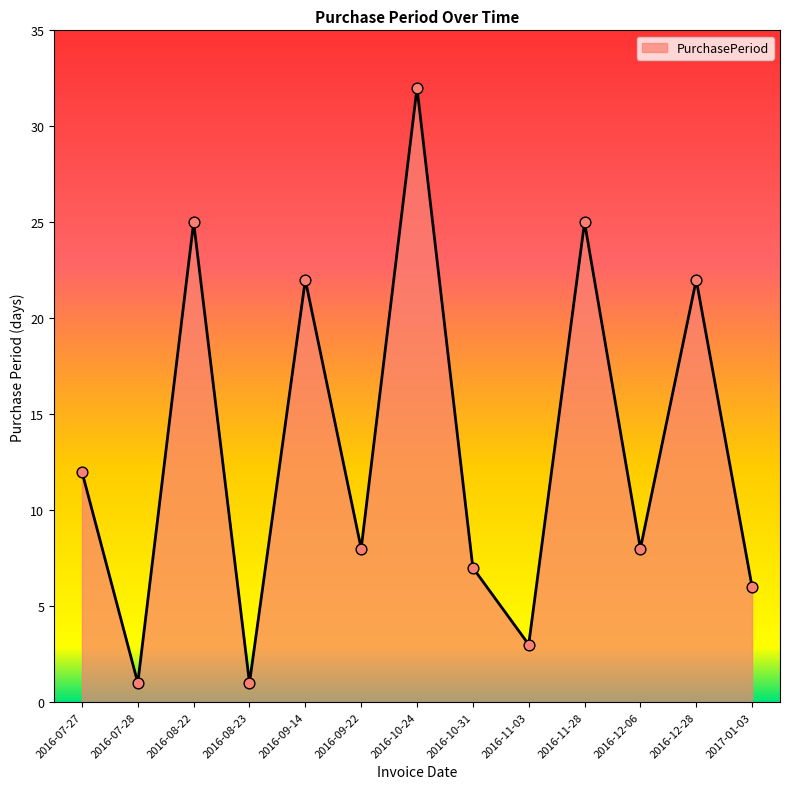

Approximately how many times larger is the value at 2016-12-06 compared to 2016-07-27?

0.7